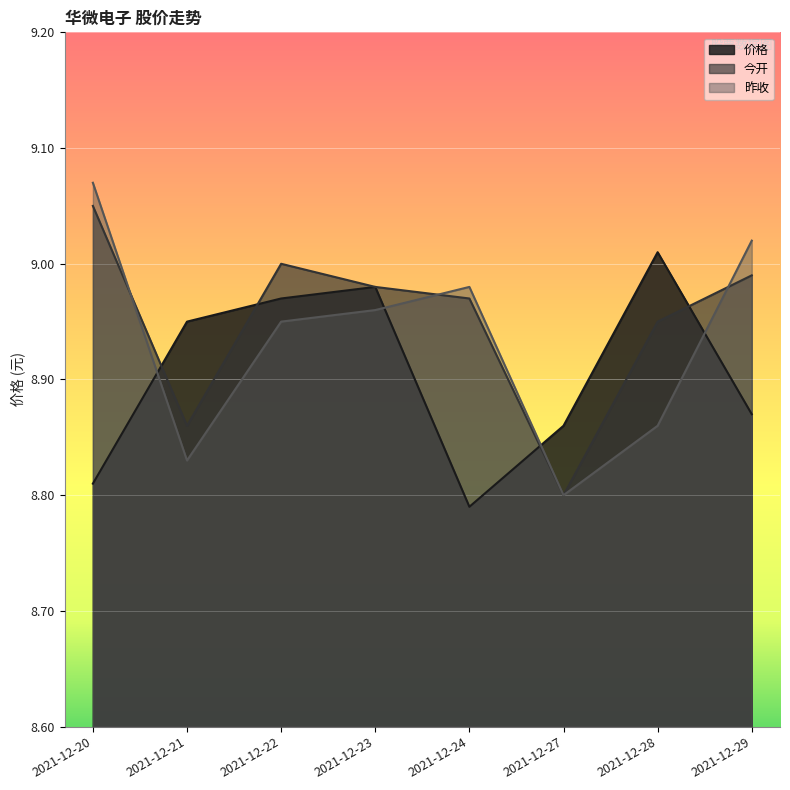

What is the maximum value for 昨收?

9.1